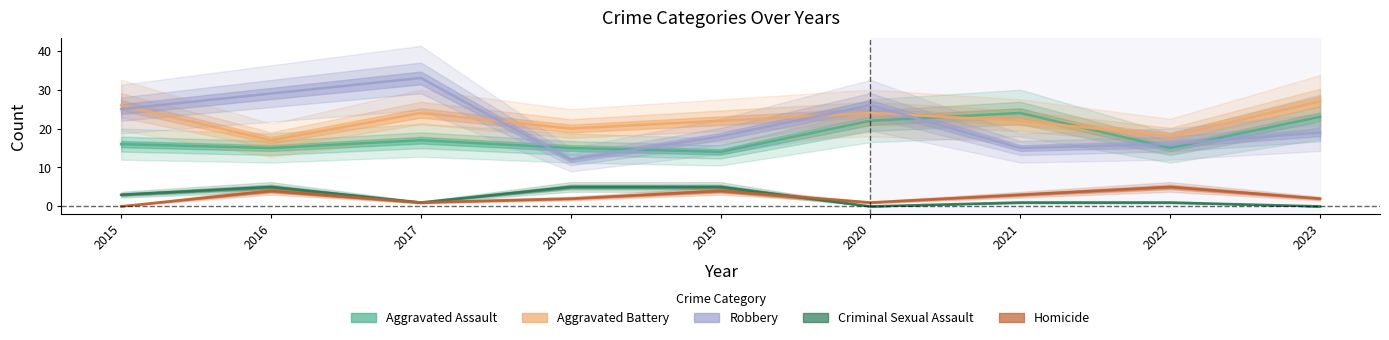

How many values in the Homicide series exceed 2?

4